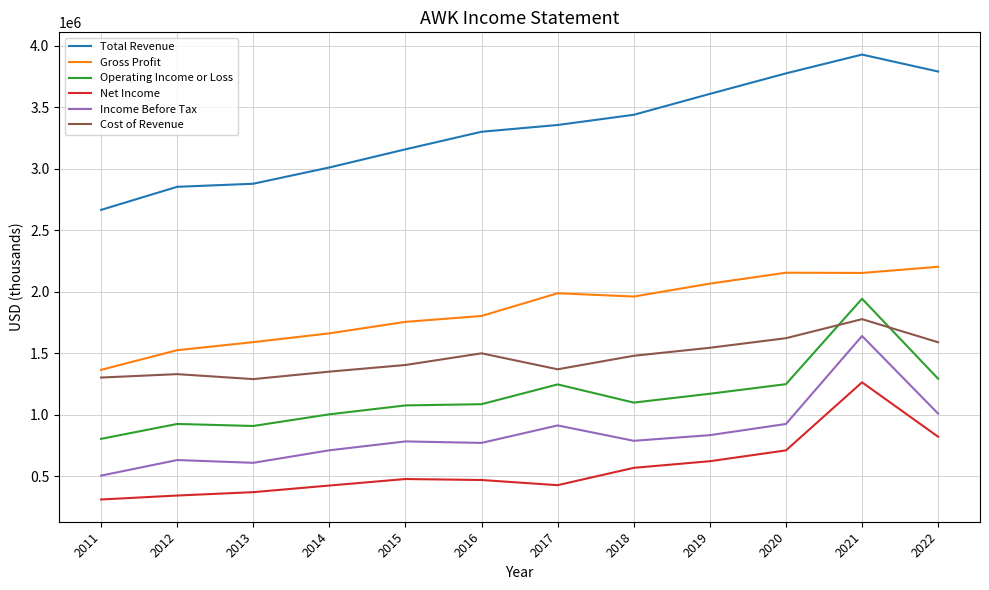

The value of Operating Income or Loss at 2017 is 1246000. True or false?

True